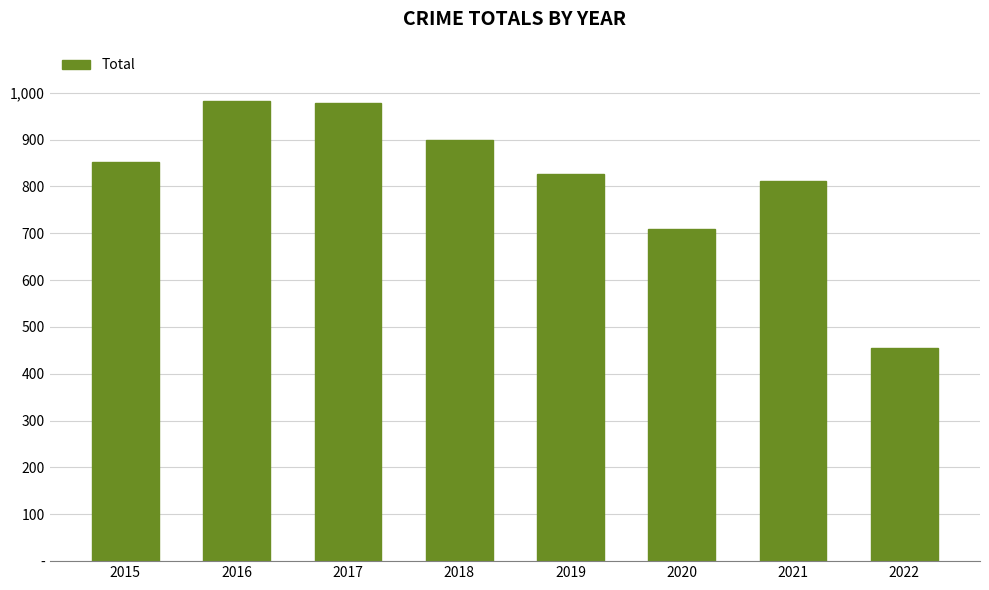

Does the chart contain any negative values?

No